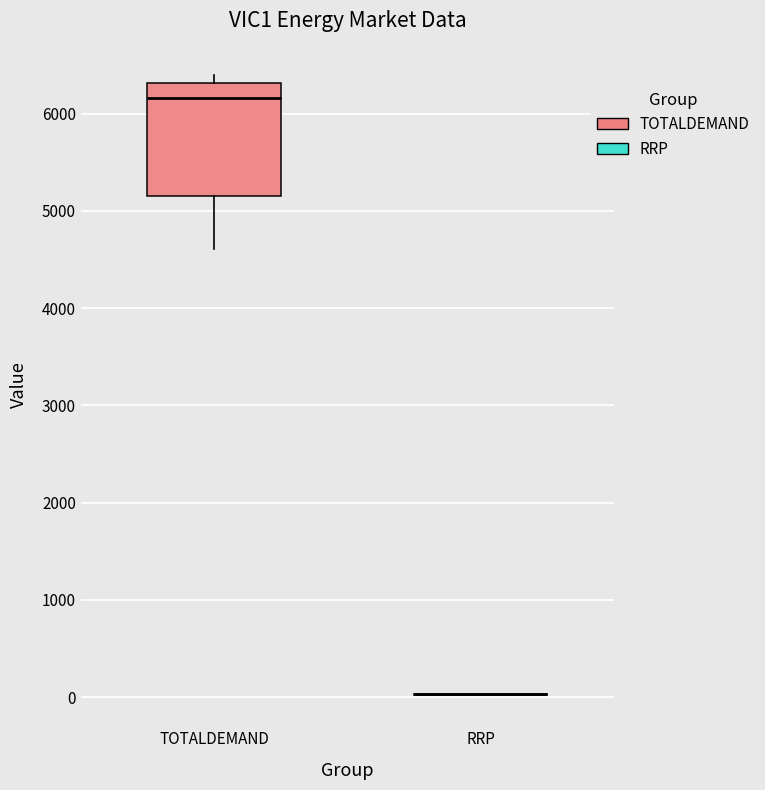

Reading left to right, transcribe this box plot: for each box, give where its median line is, the range the box spans, and where its two whiskers end, as read against the y-axis. The values are not printed on the chart, so give them approximately, as read against the axis.

TOTALDEMAND: median 6200, box 5200 to 6300, whiskers 4600 to 6400
RRP: box collapsed to a line at 0, whiskers 0 to 0